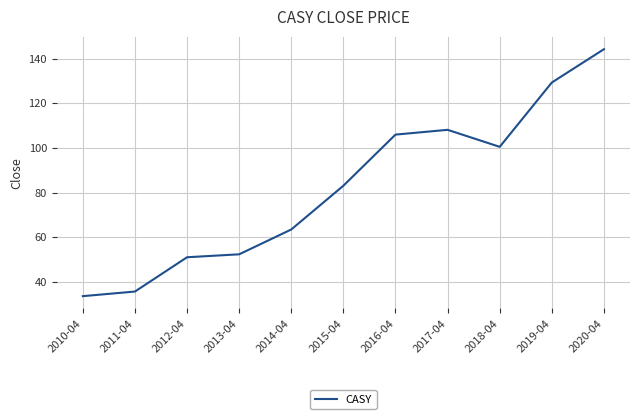

Reading right to left, what are all the values shown in this chart?

144.3	129.3	100.5	108.1	106.0	83.0	63.4	52.3	51.0	35.6	33.5